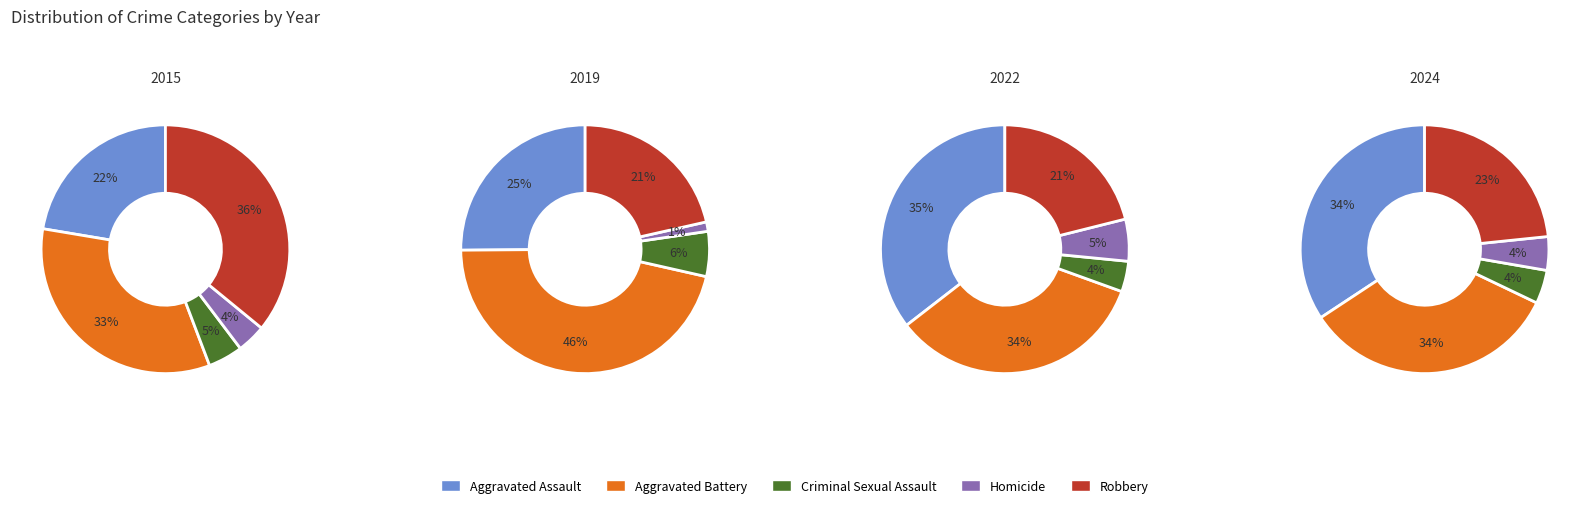

What portion of the pie excludes 10?

93.9%